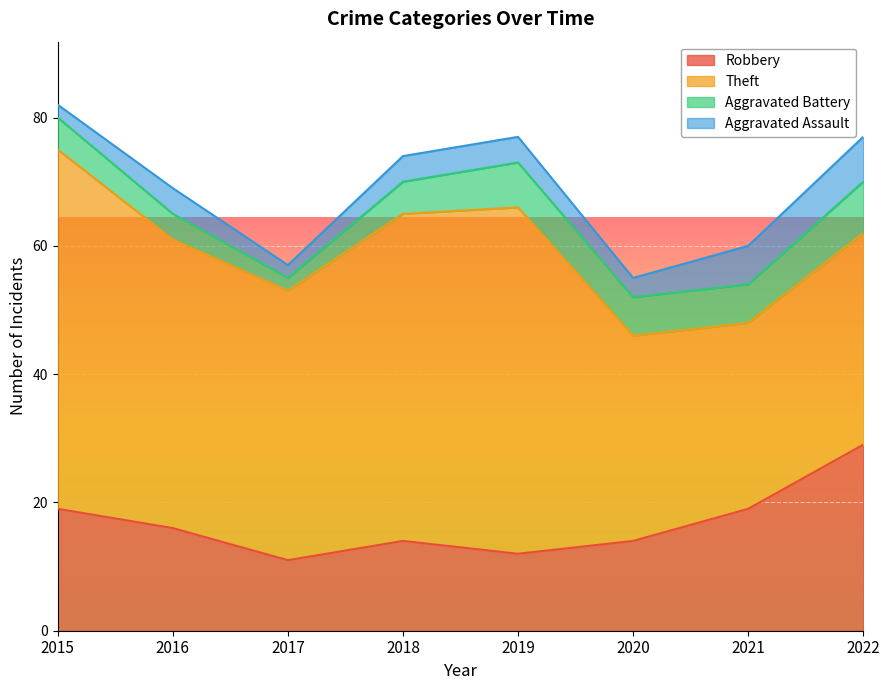

What are all the series names shown in the legend?

Robbery, Theft, Aggravated Battery, Aggravated Assault